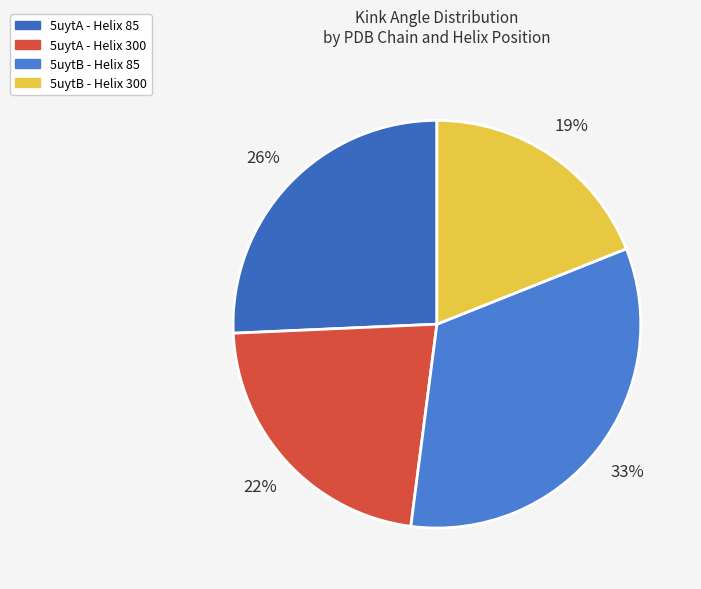

Count the number of slices in the pie.

4